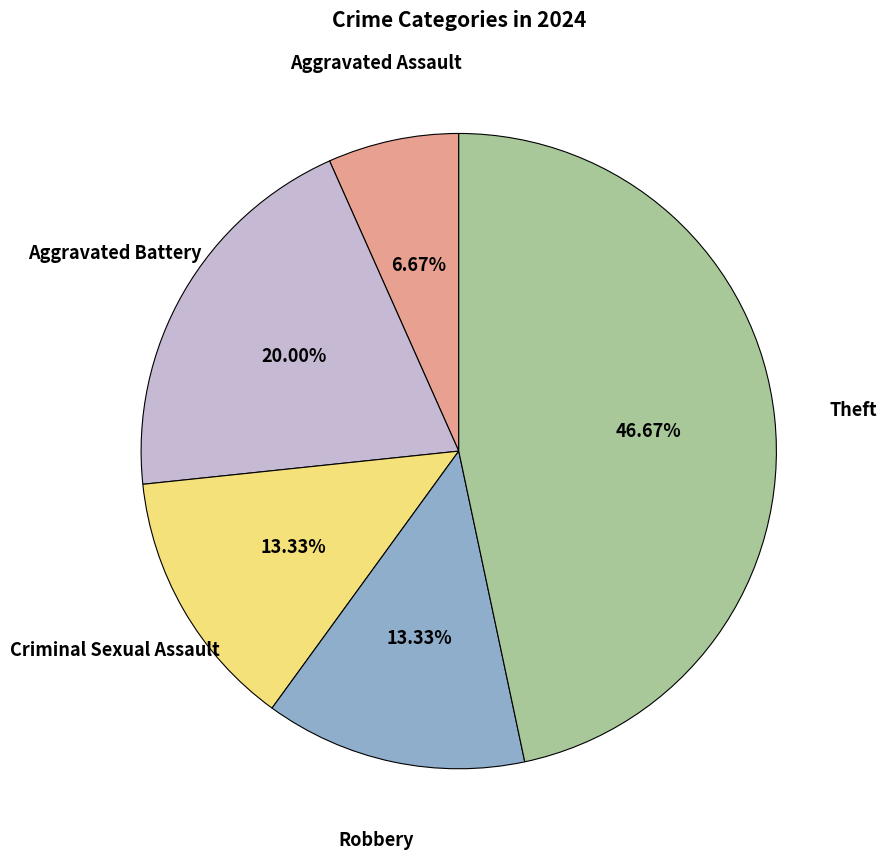

Is there a majority slice in this chart?

No